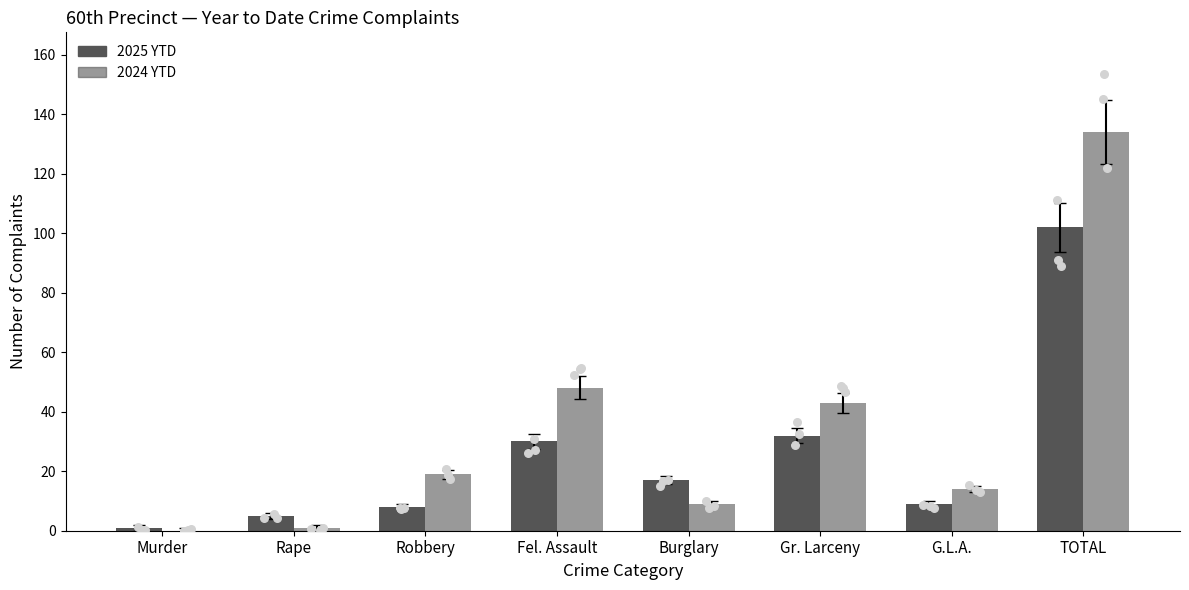

Which series has the largest Y range (max minus min)?

2024 YTD